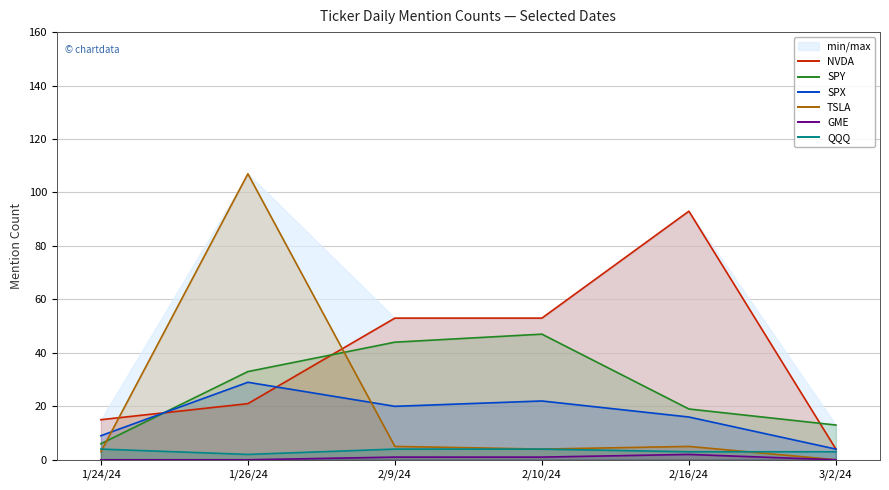

What is the difference between the QQQ values at 3/2/24 and 2/10/24?

1